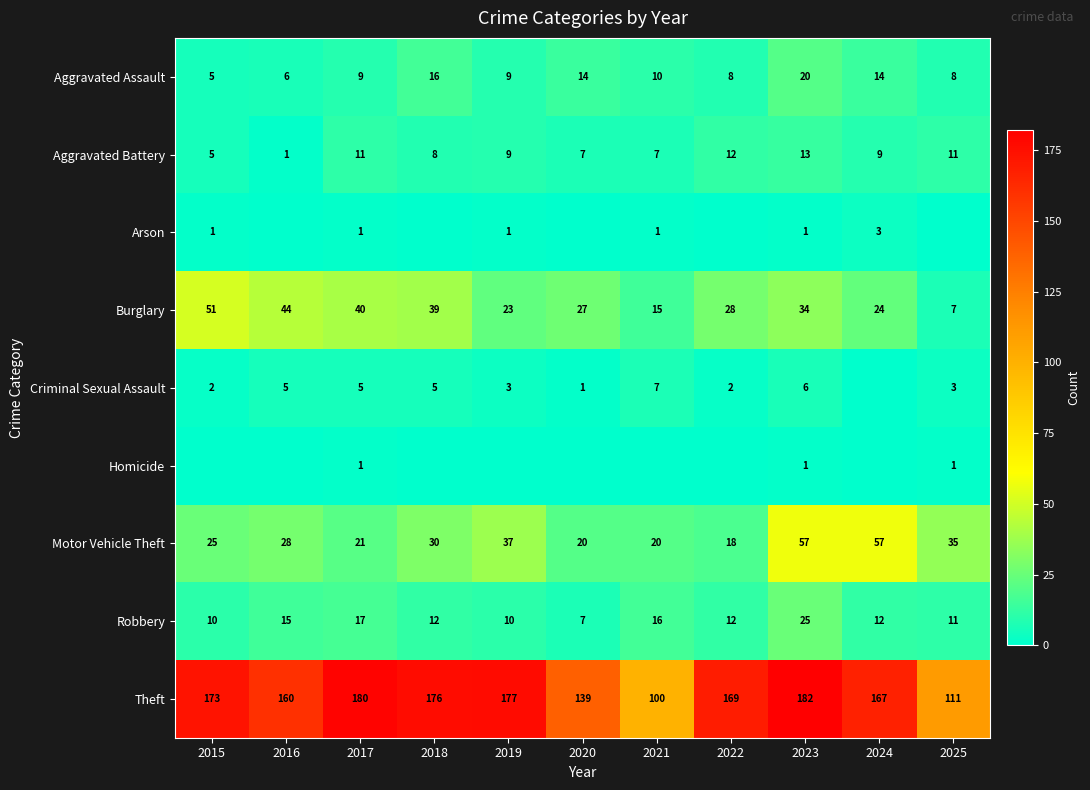

How many categories are shown in the chart?

11